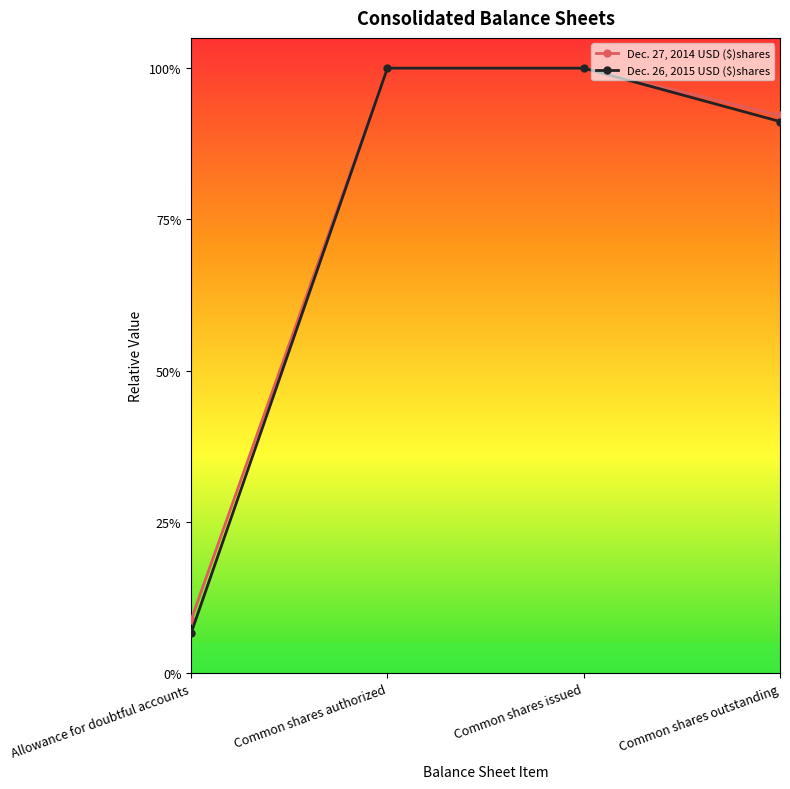

Is this an area chart (filled region under the line)?

No